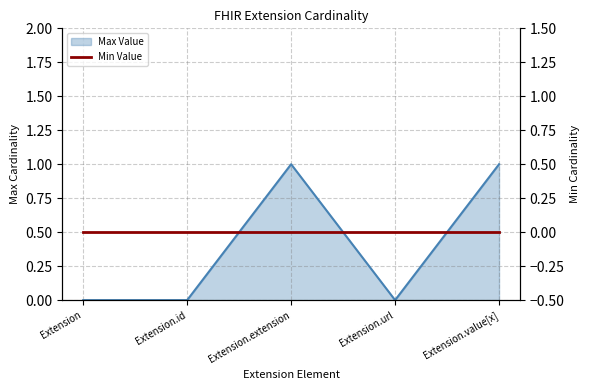

List the labels in order of value, largest first.

Extension.extension, Extension.value[x], Extension, Extension.id, Extension.url